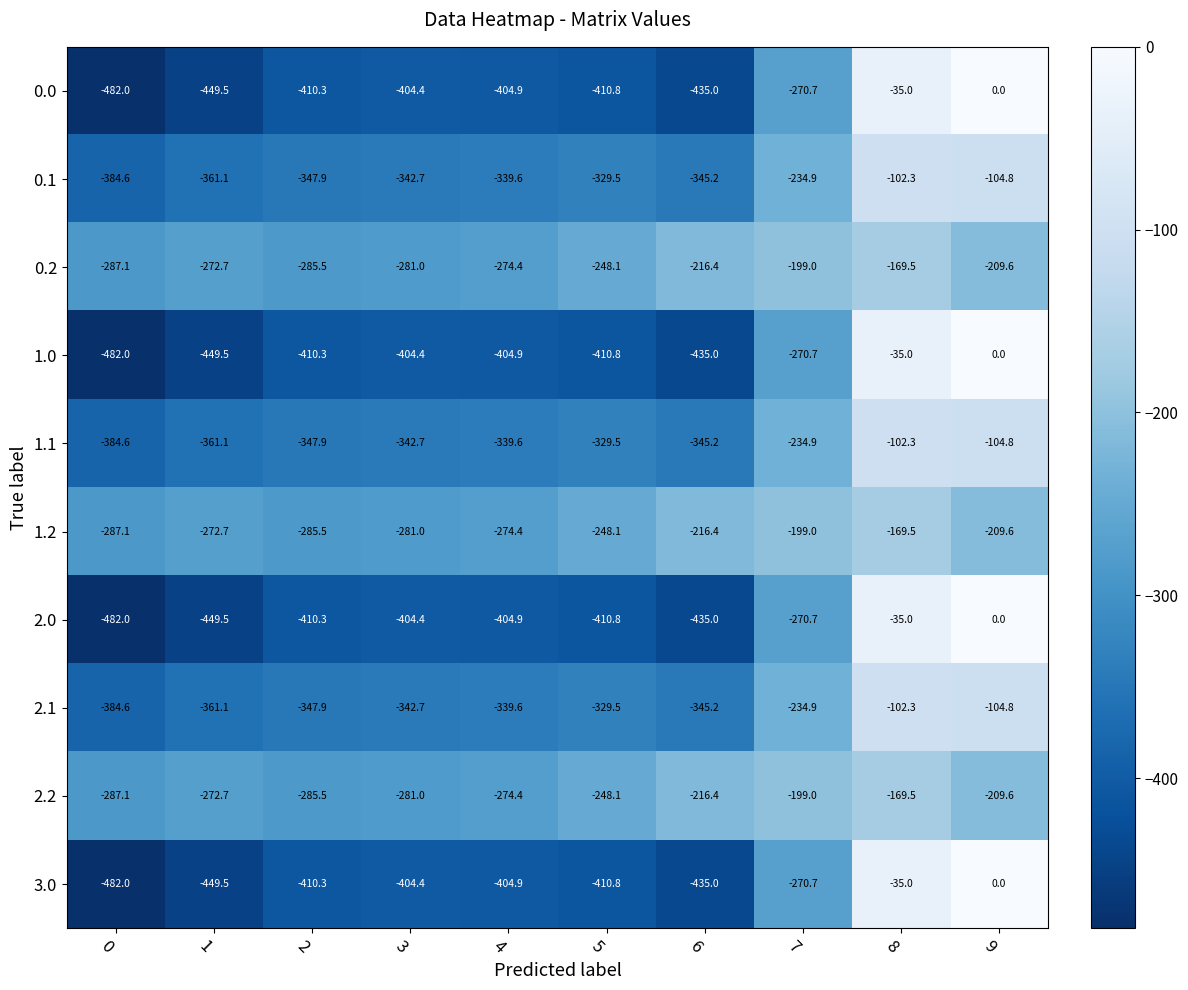

What is the spread (max minus min) of values at 6?

218.6